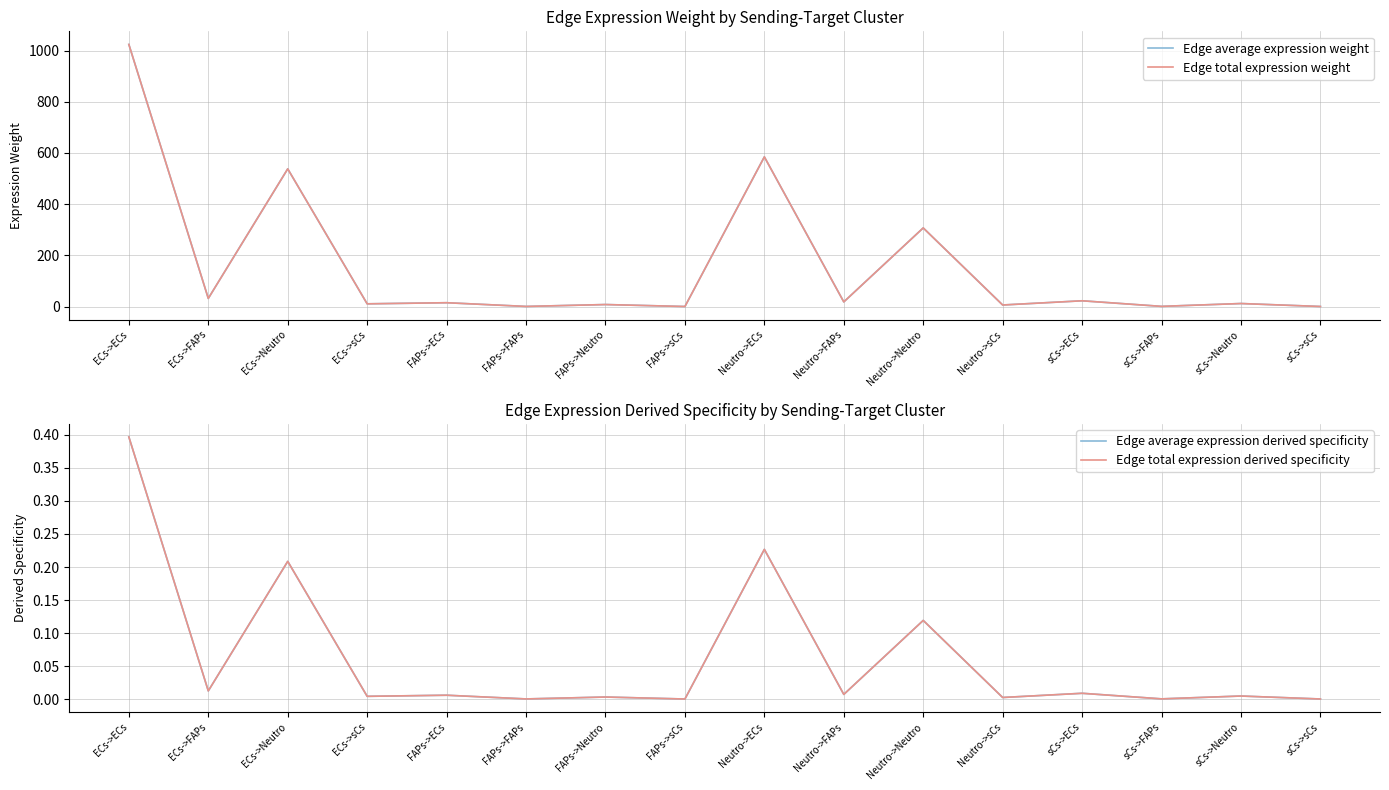

What is the maximum value shown in the chart?

1023.8